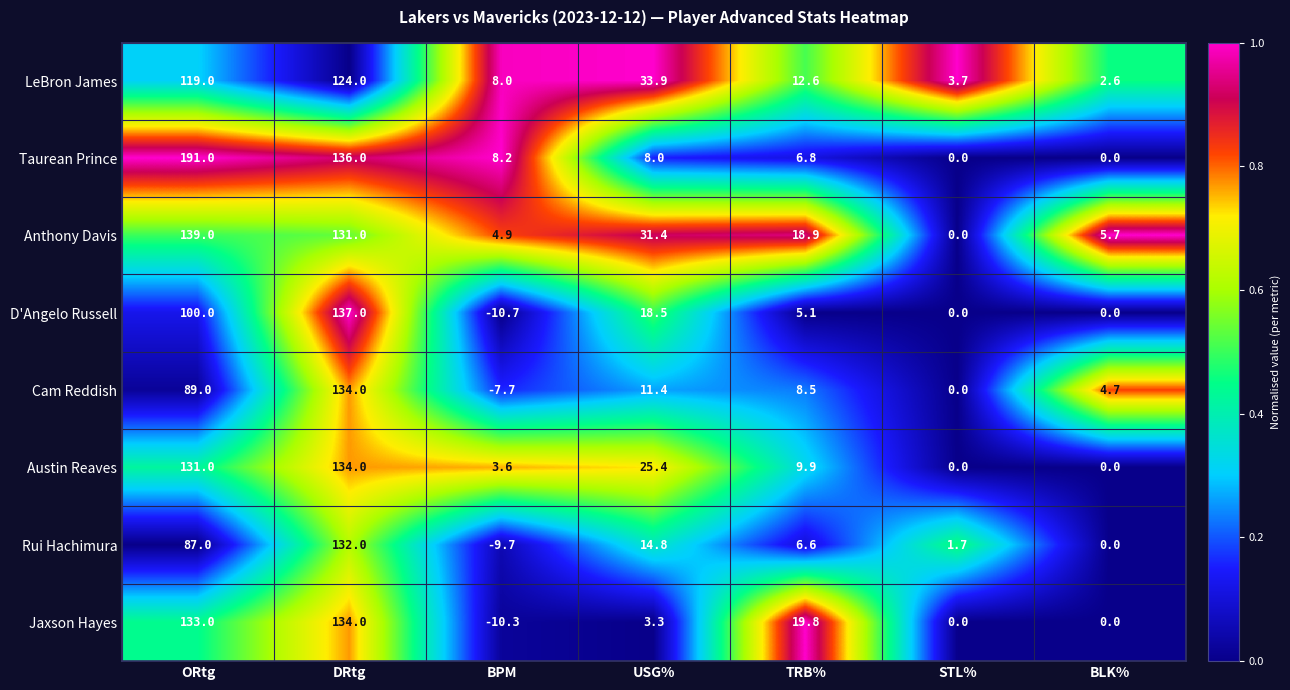

At which category is the sum across all series the highest?

DRtg